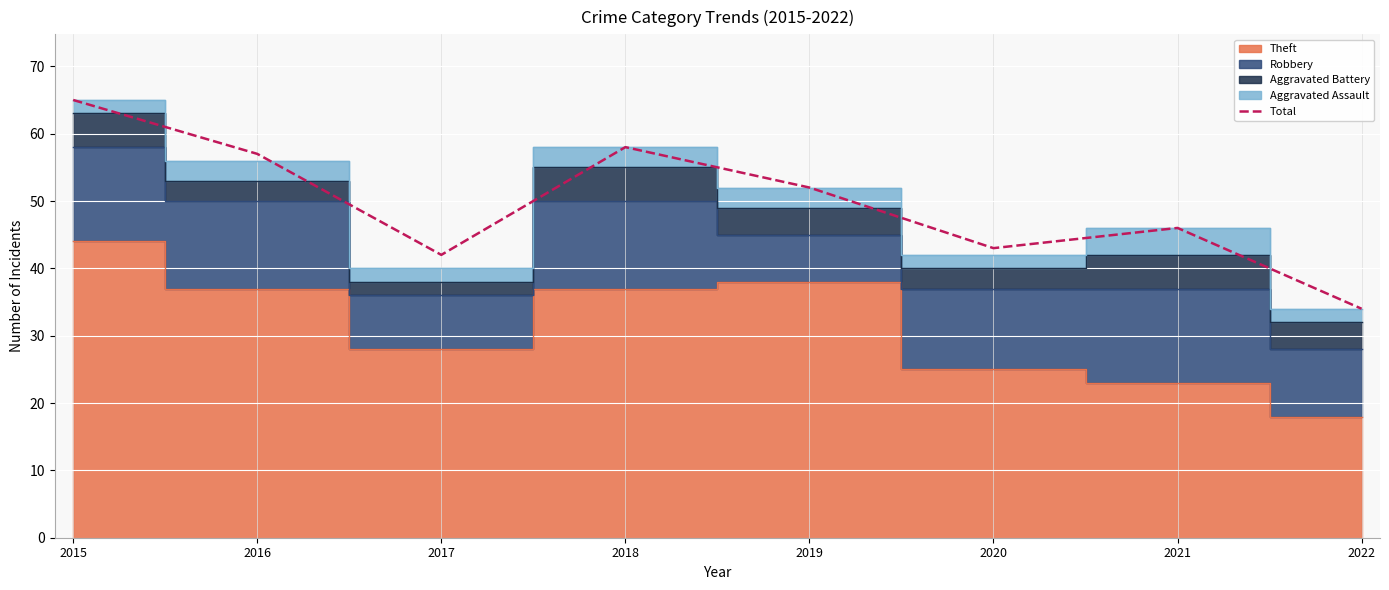

Rank the categories by value from lowest to highest.

2022, 2017, 2020, 2021, 2019, 2016, 2018, 2015